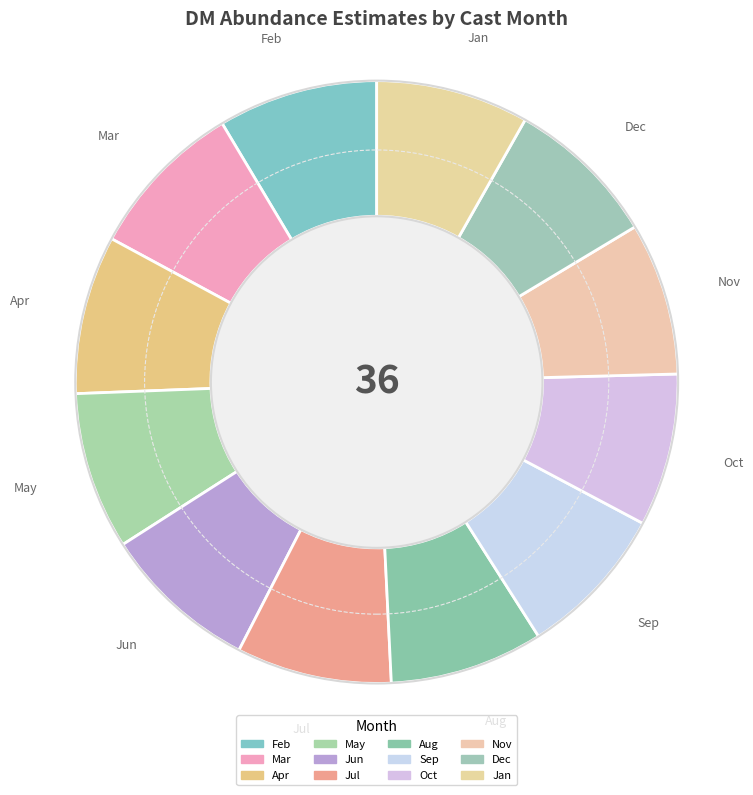

Combined, do Sep and Dec account for over 50%?

No